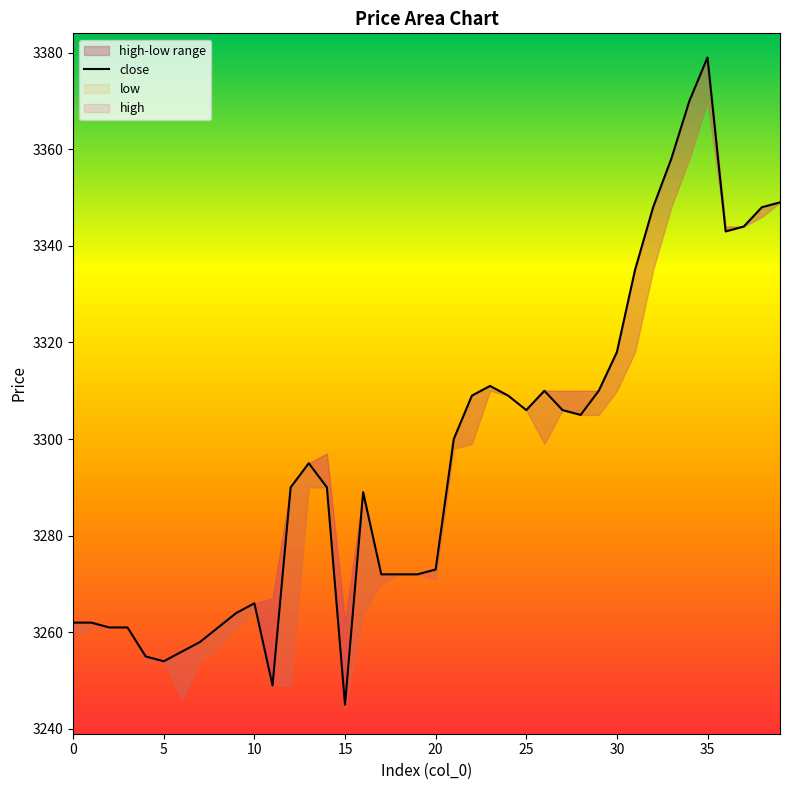

Where is the data nearest to the value 3312?

23